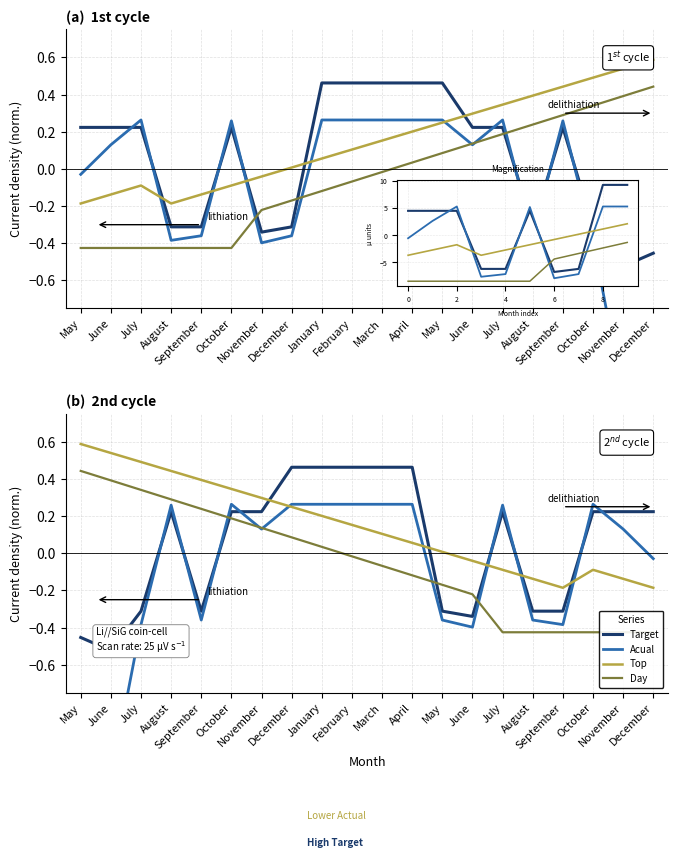

Which series has the largest total across all categories?

Top